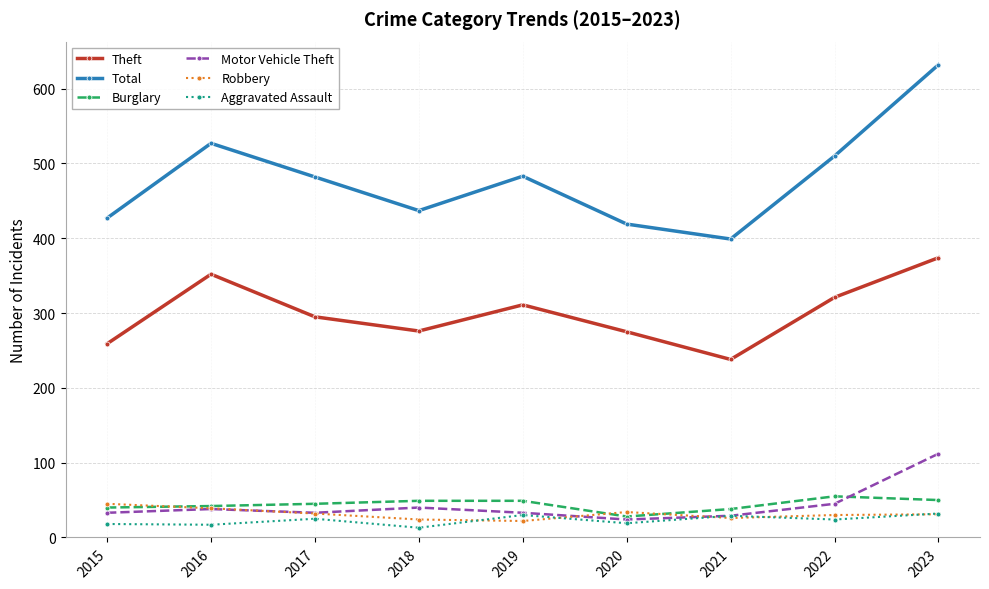

What is the maximum value shown in the chart?

632